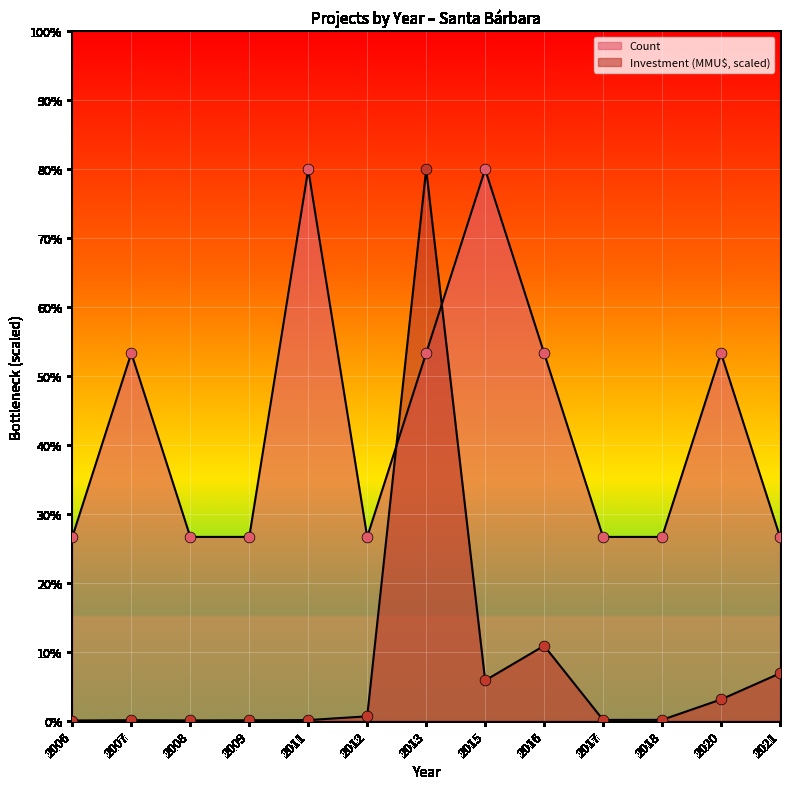

Which series reaches the maximum Y coordinate?

Count